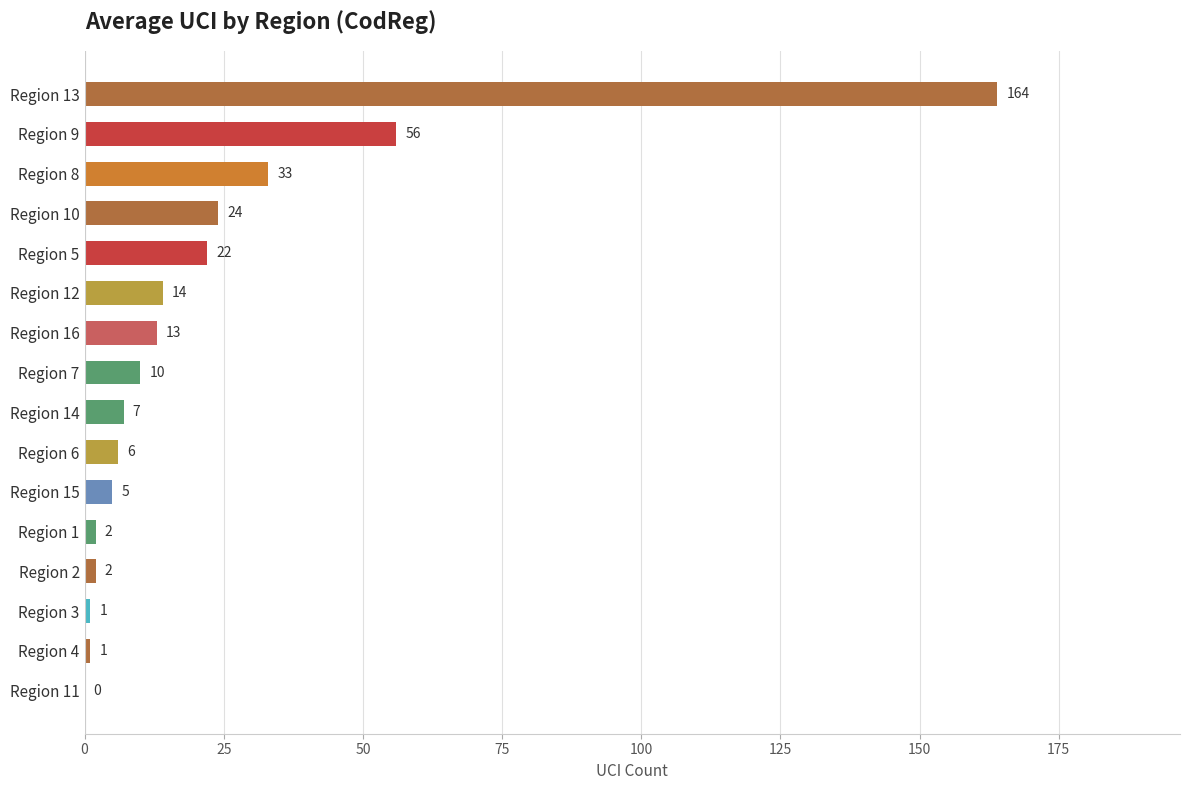

Reading top to bottom, extract all data points from this chart.

Region 13=164	Region 9=56	Region 8=33	Region 10=24	Region 5=22	Region 12=14	Region 16=13	Region 7=10	Region 14=7	Region 6=6	Region 15=5	Region 1=2	Region 2=2	Region 3=1	Region 4=1	Region 11=0